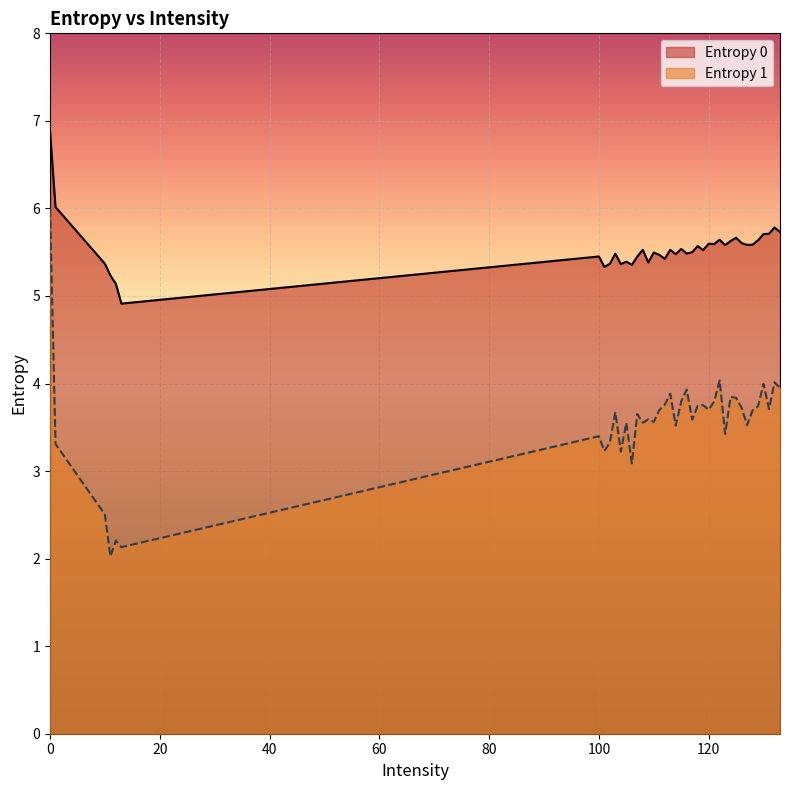

True or false: Entropy 1 and Entropy 0 intersect in this chart.

False